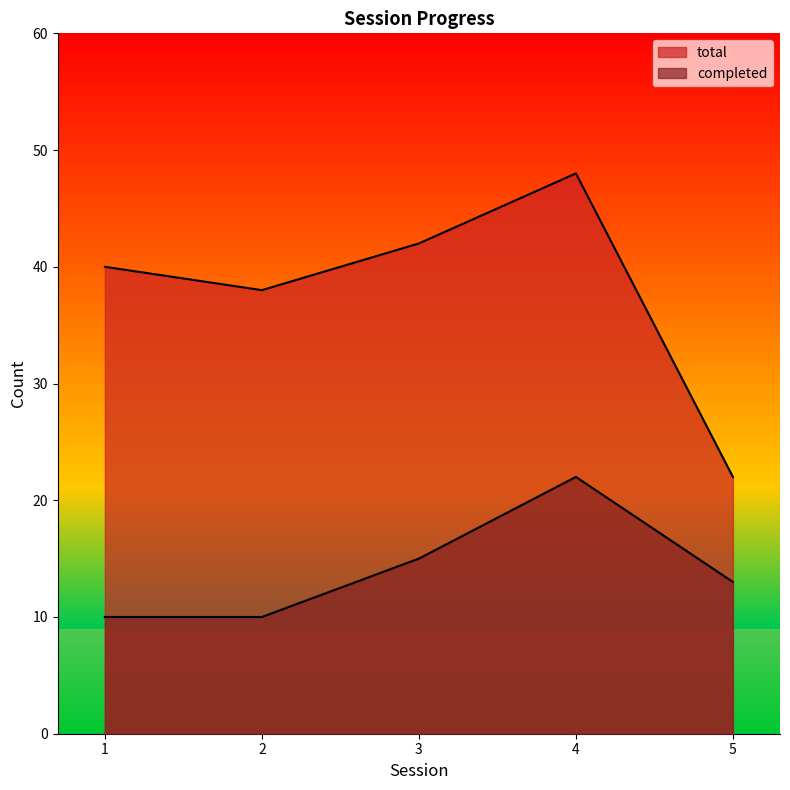

Which series changed the most between 2 and 4?

completed